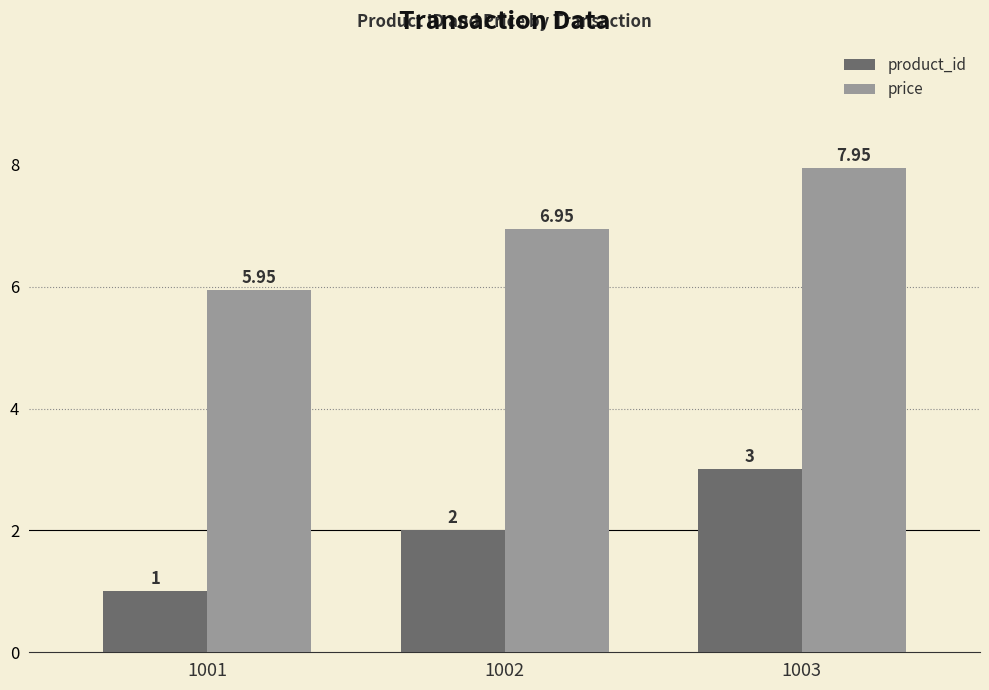

What is the difference between the maximum and minimum values in the price series?

2.0